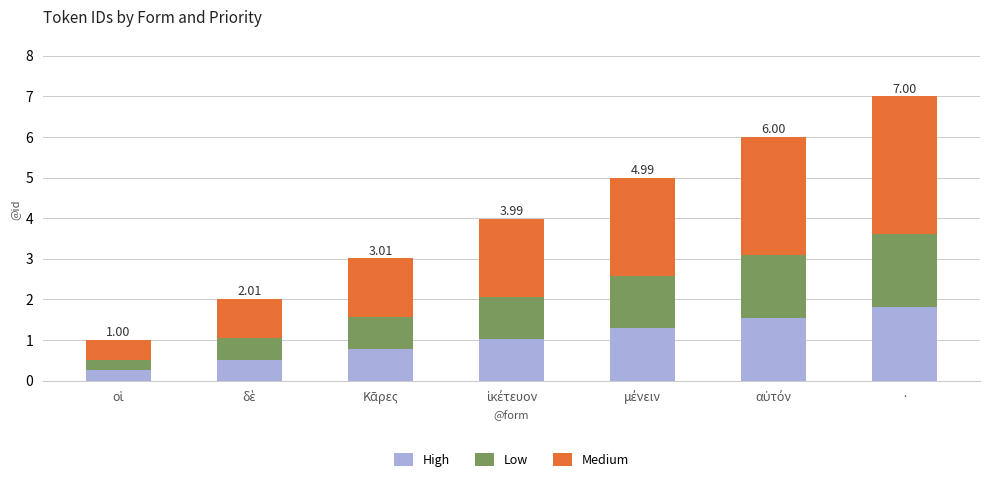

What is the sum of all High values?

7.2